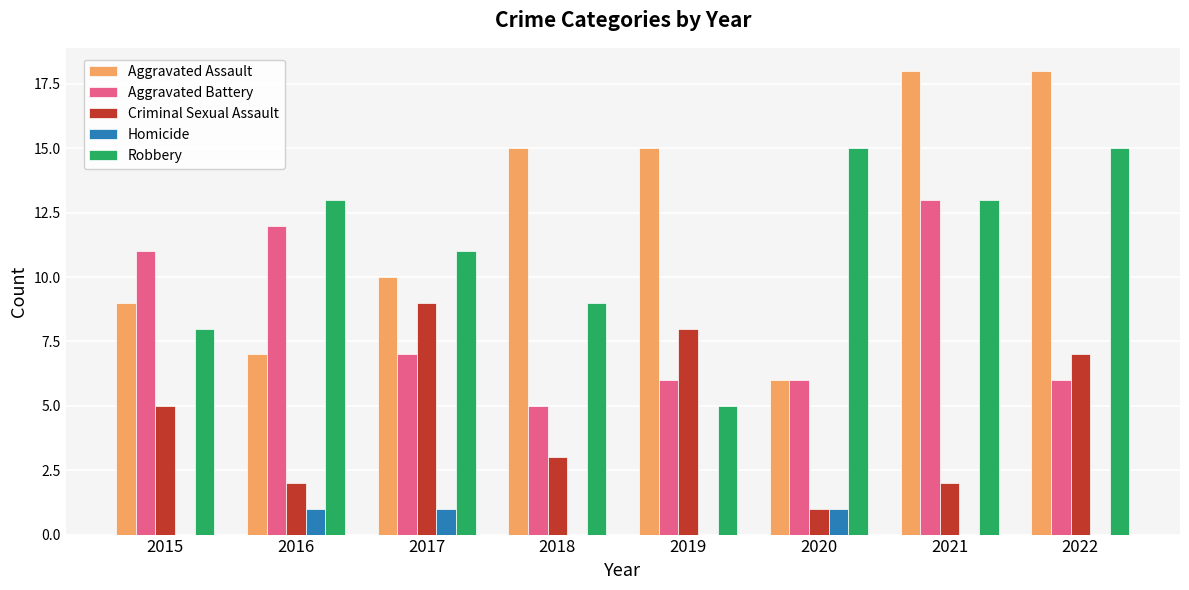

How many groups of bars are there?

8